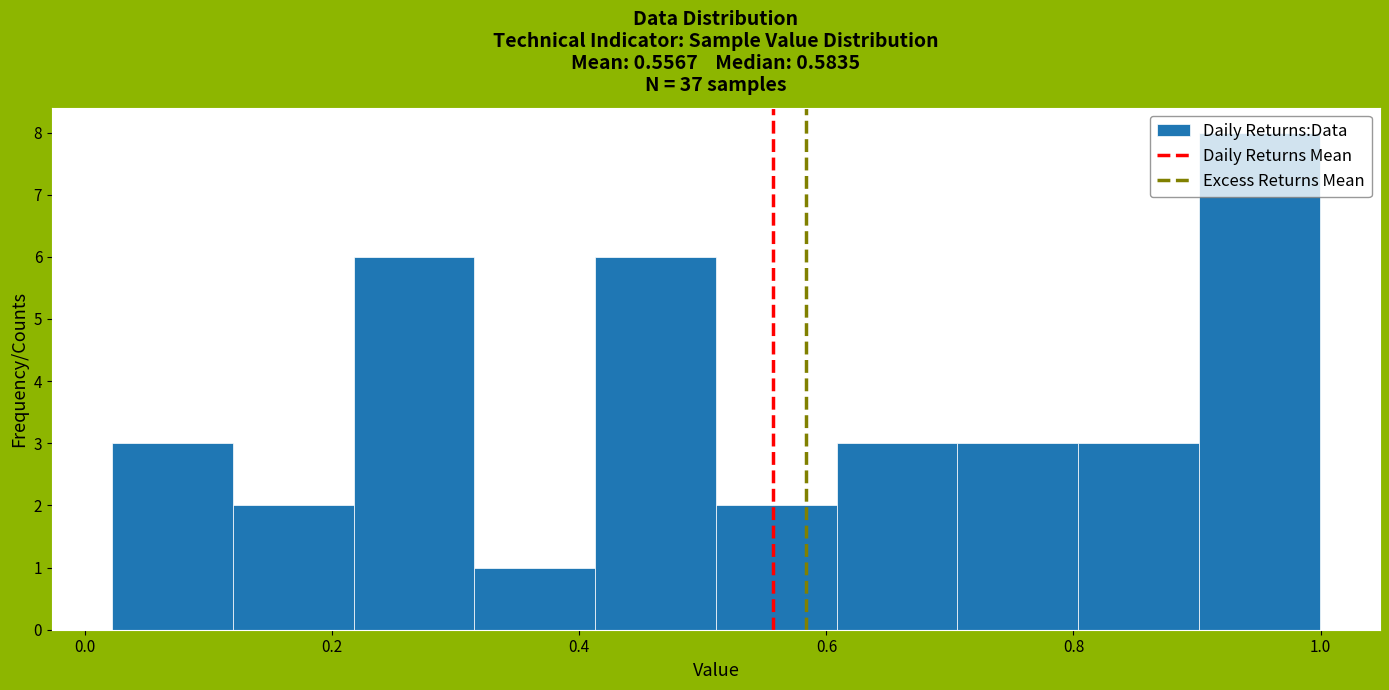

Which range on the x-axis has the tallest bar?

0.90 to 1.00